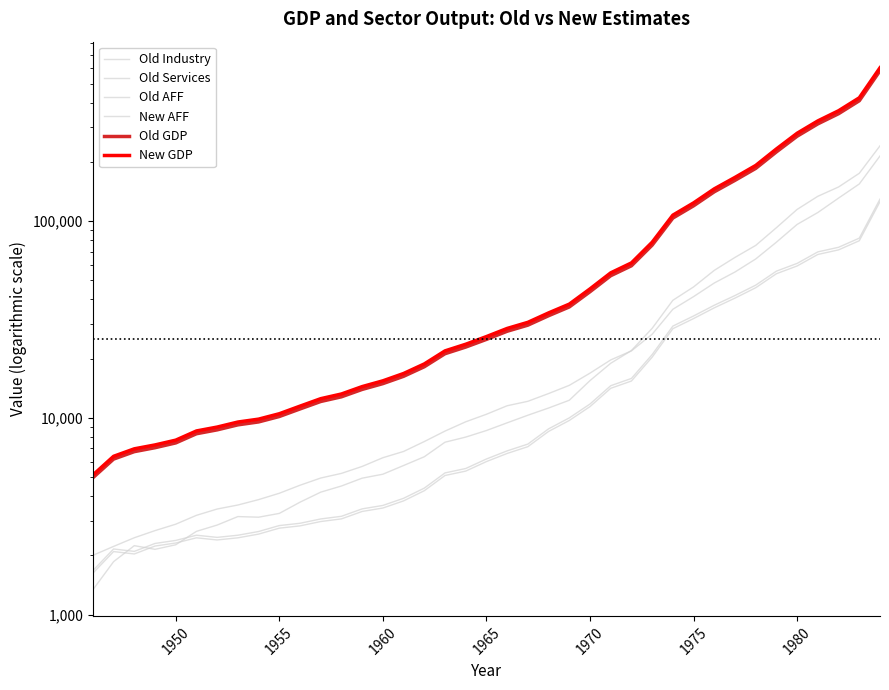

Which series has the widest spread of values?

New GDP